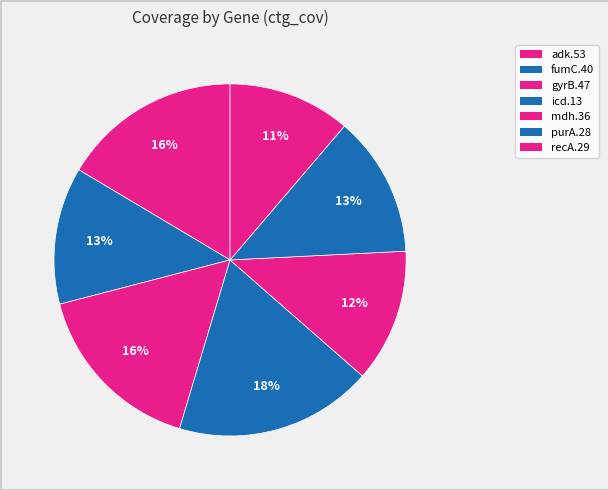

Count the number of slices in the pie.

7